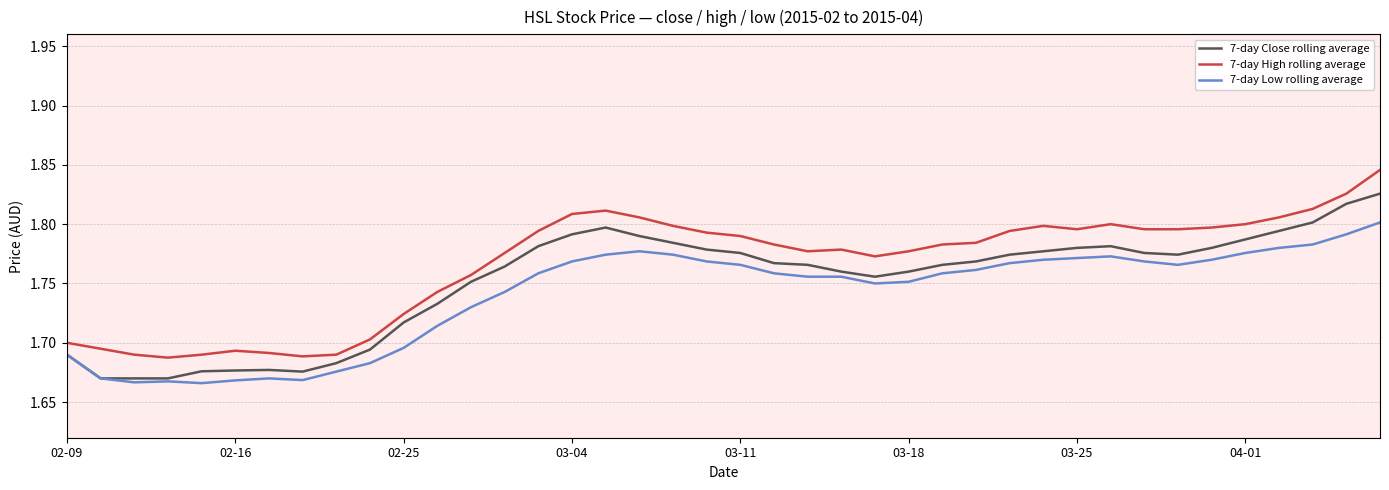

True or false: 7-day Low rolling average and 7-day High rolling average cross at least once.

False